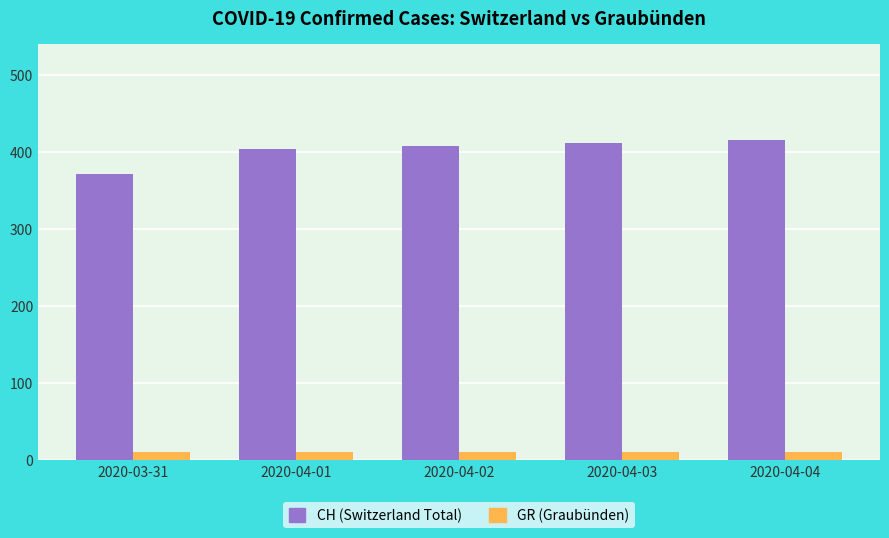

List the series in order of their peak value, lowest first.

GR (Graubünden), CH (Switzerland Total)